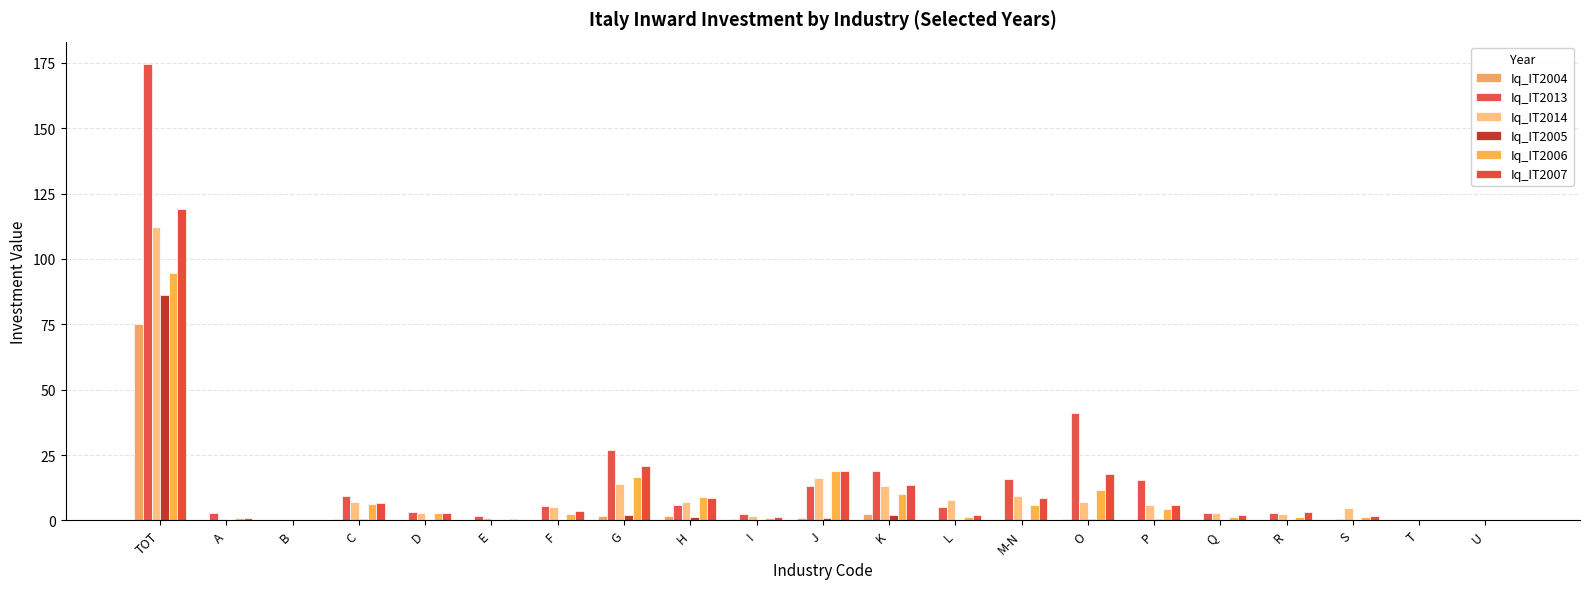

Are the bars horizontal?

No